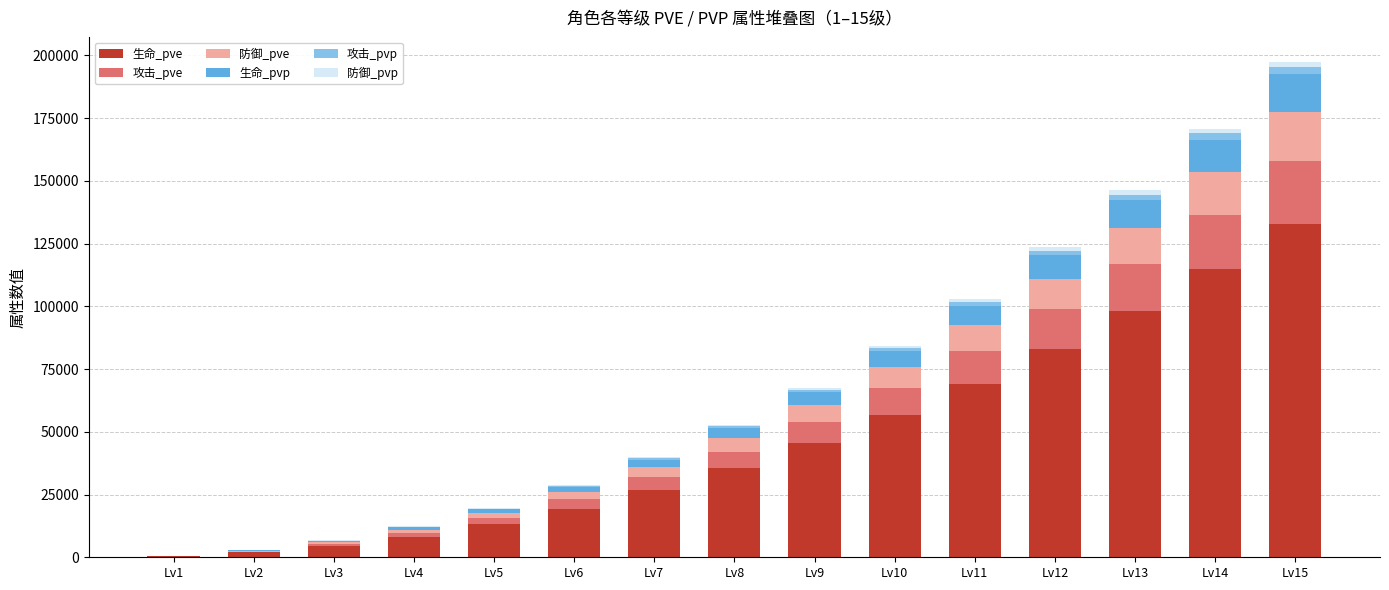

The value of 生命_pve at Lv13 is 98296. True or false?

True